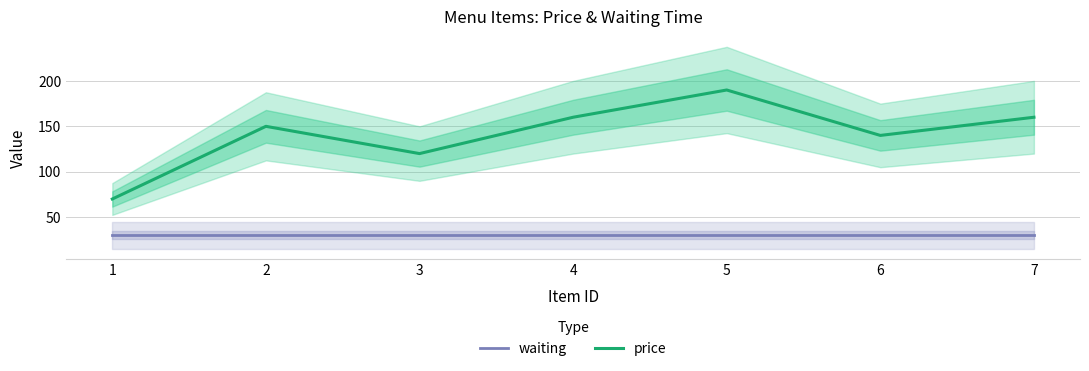

At how many categories does at least one series exceed 34?

7